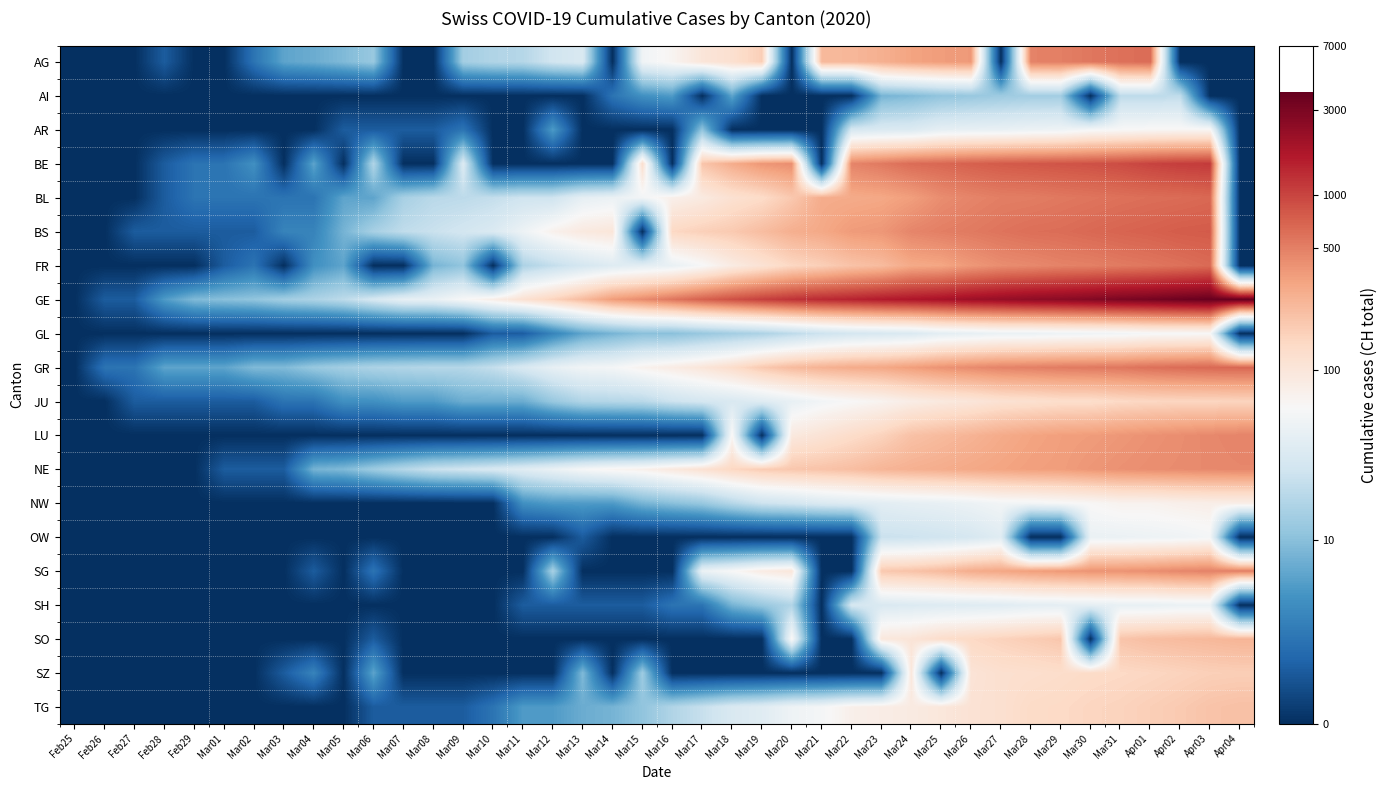

How many distinct data groups are displayed?

20